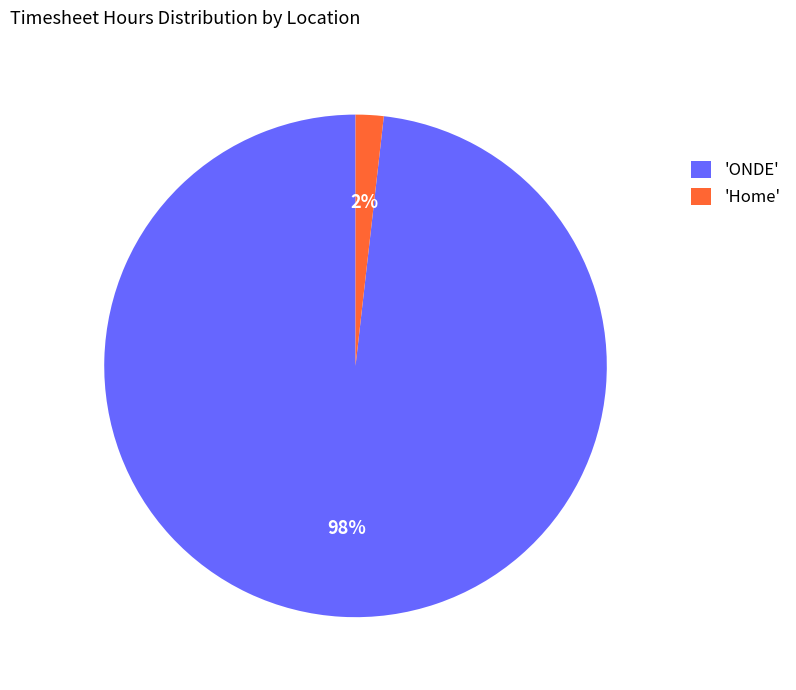

To the nearest percent, what is the average slice percentage?

50%